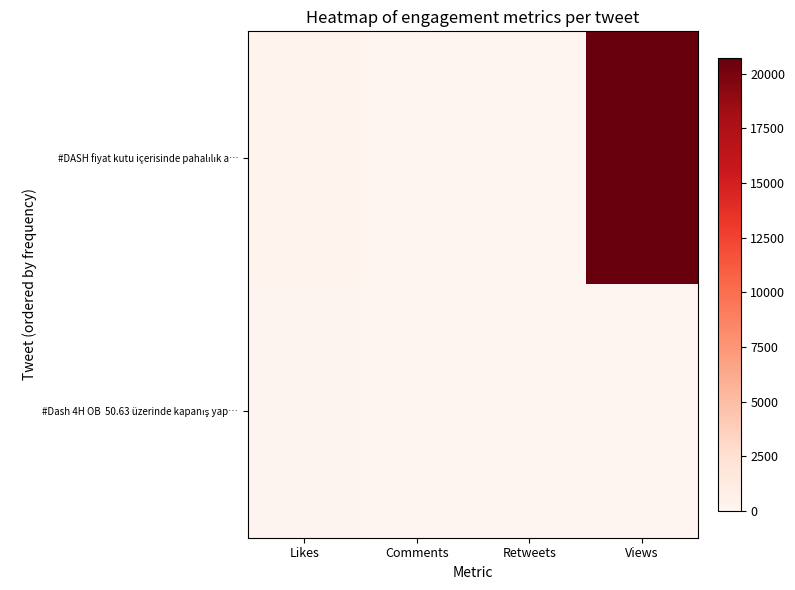

What is the spread (max minus min) of values at Comments?

7